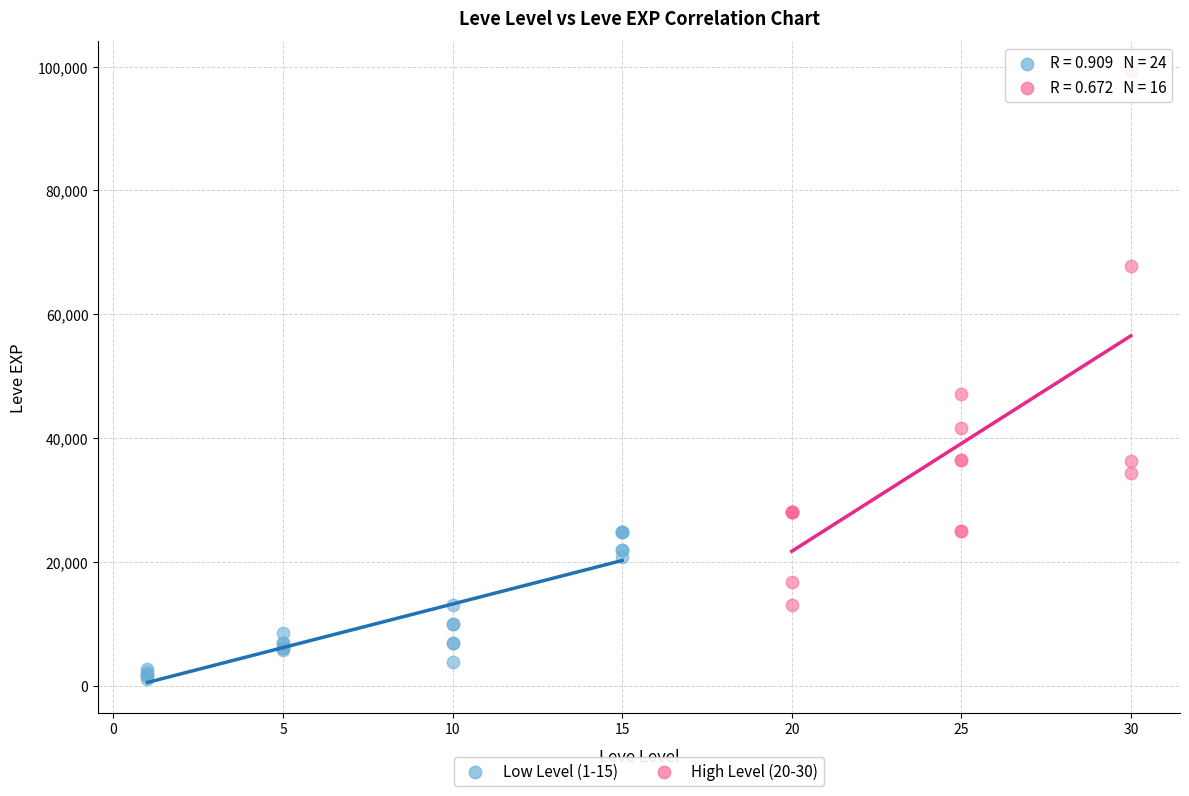

Which series contains the lowest Y value?

Low Level (1-15)